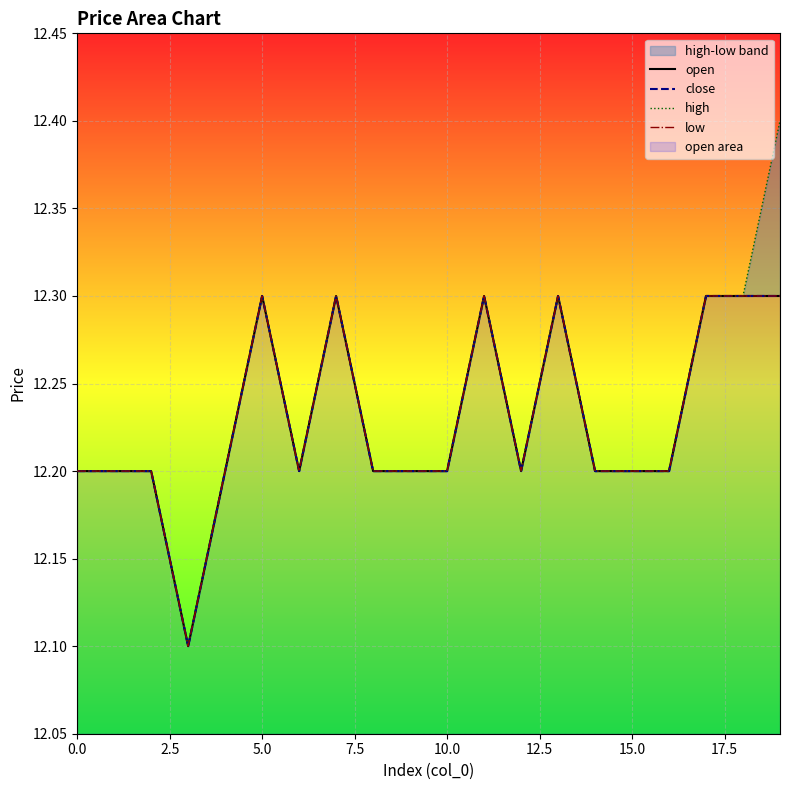

Is it true that high equals 12.2 at 16?

True